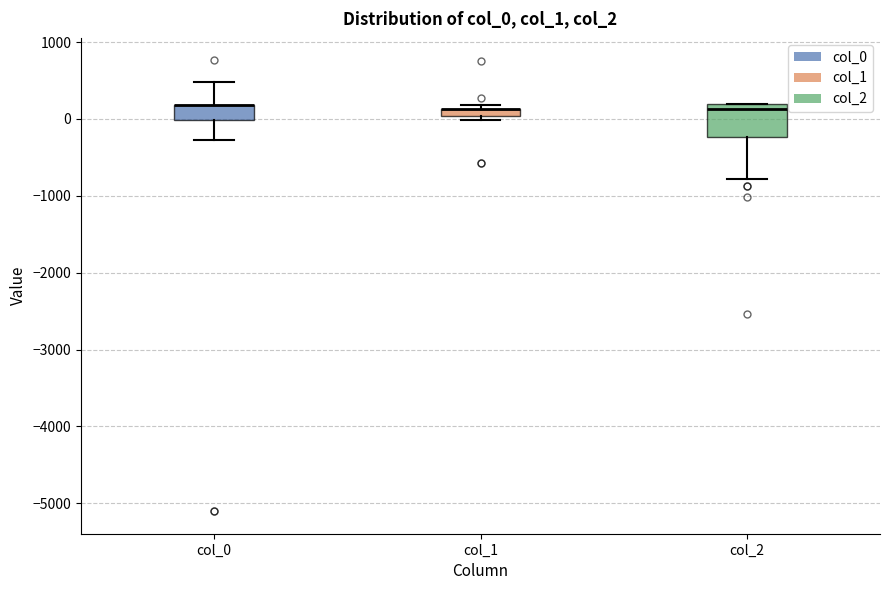

Where does the lower whisker of the box for col_2 end on the y-axis? The values are not printed on the chart, so give them approximately, as read against the axis.

-800